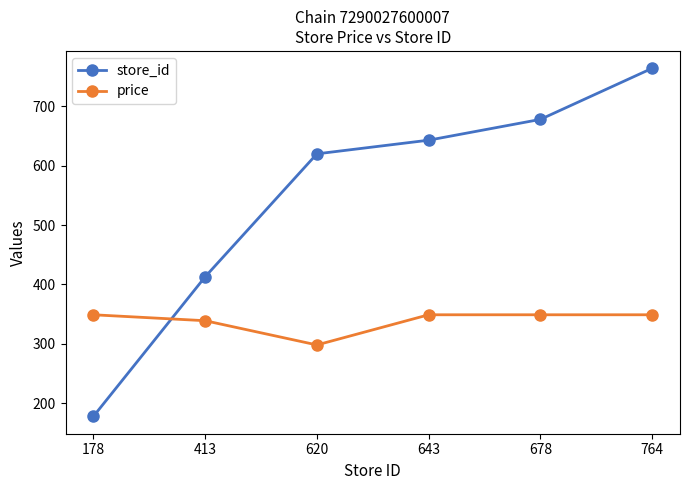

Count the number of categories in the chart.

6